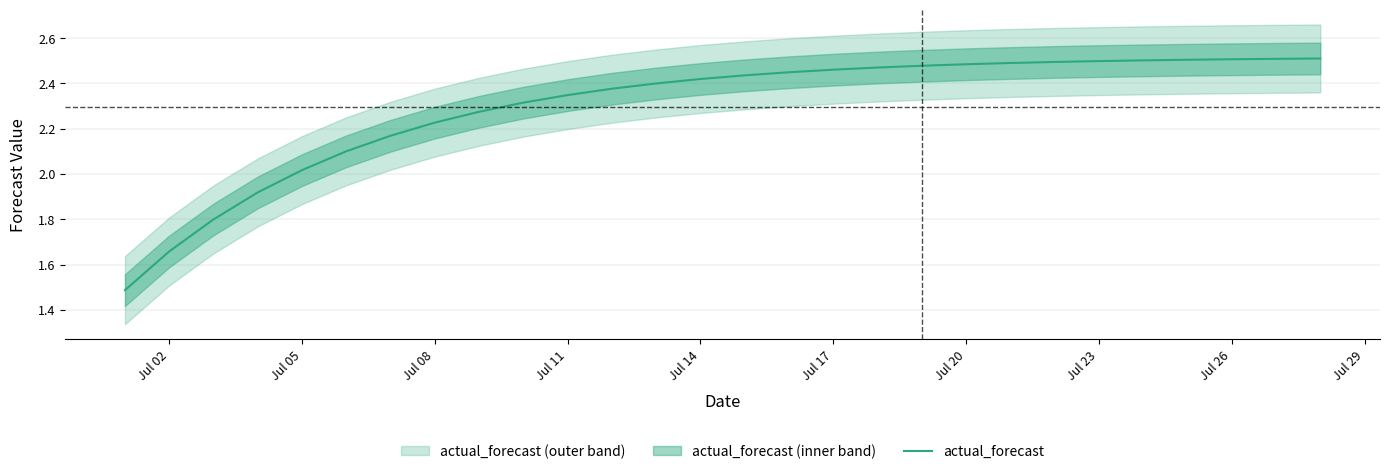

True or false: the data has more than 1 interior local peaks.

False